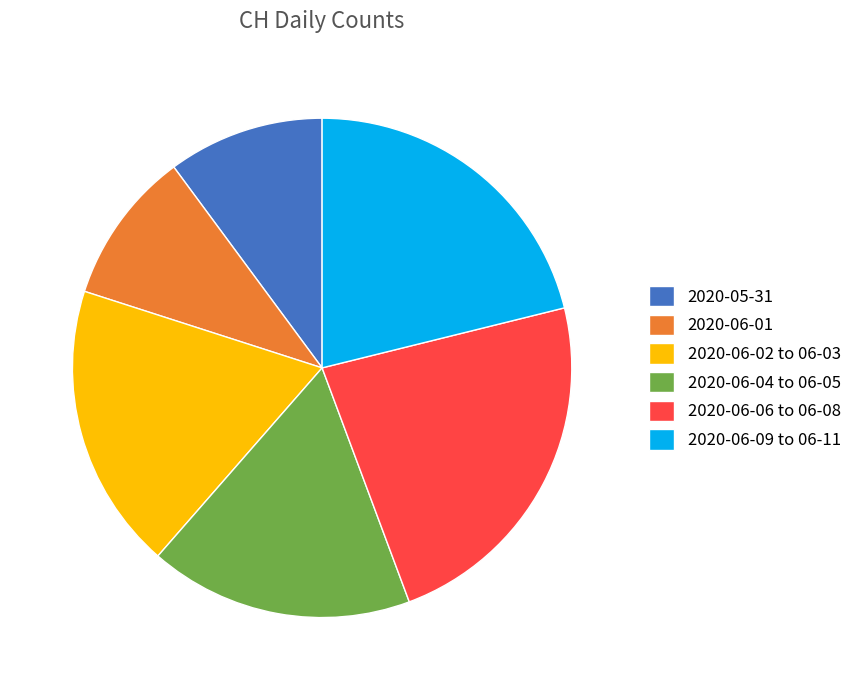

Does 2020-06-01 account for over 50% of the chart?

No